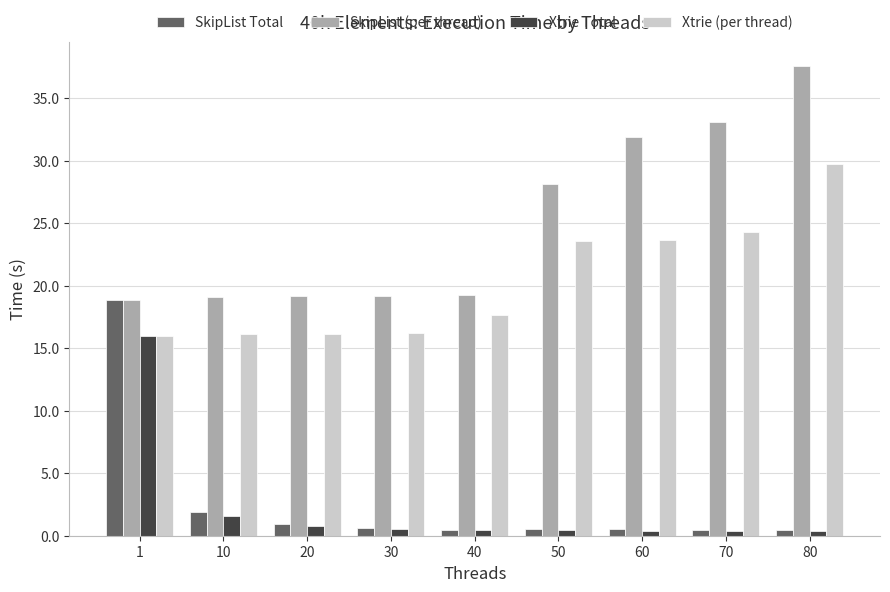

The Xtrie (per thread) series shows 16.2 at 30. True or false?

True